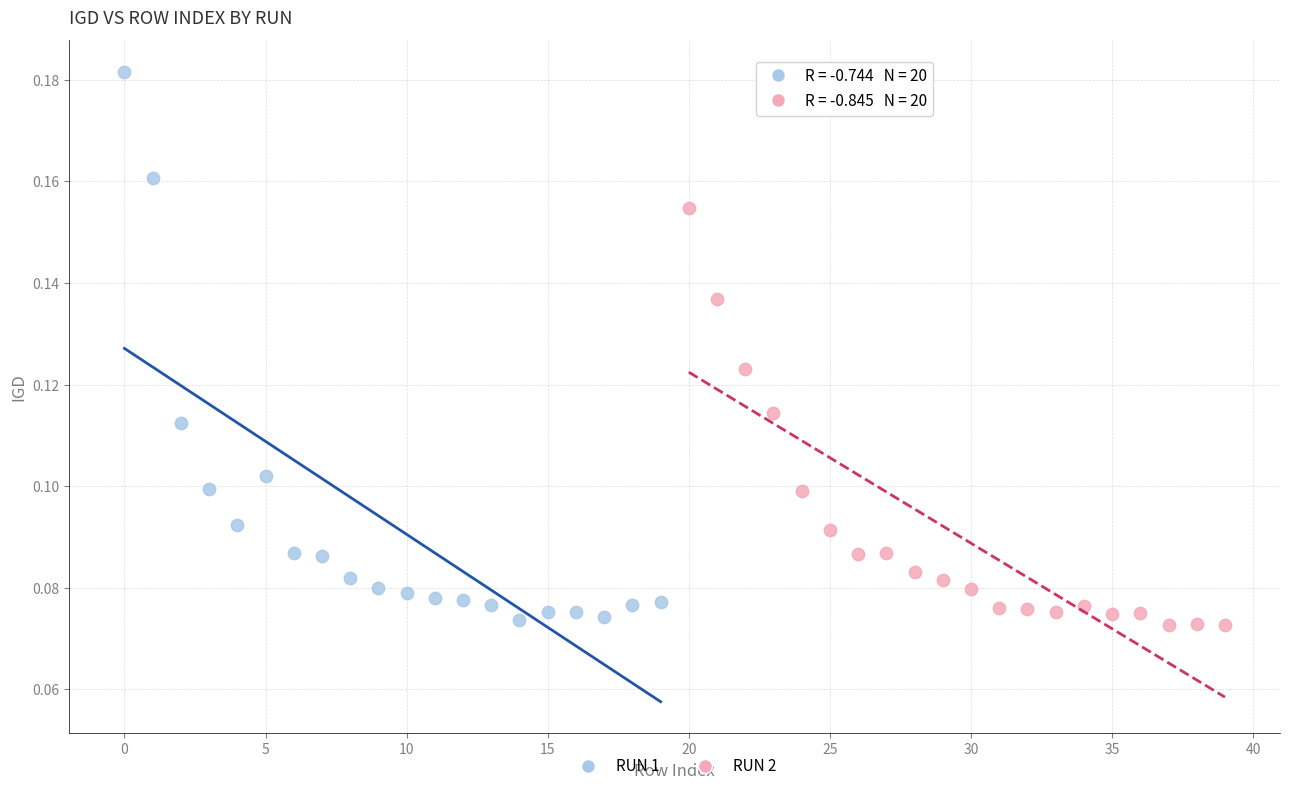

Which series contains the highest Y value?

RUN 1